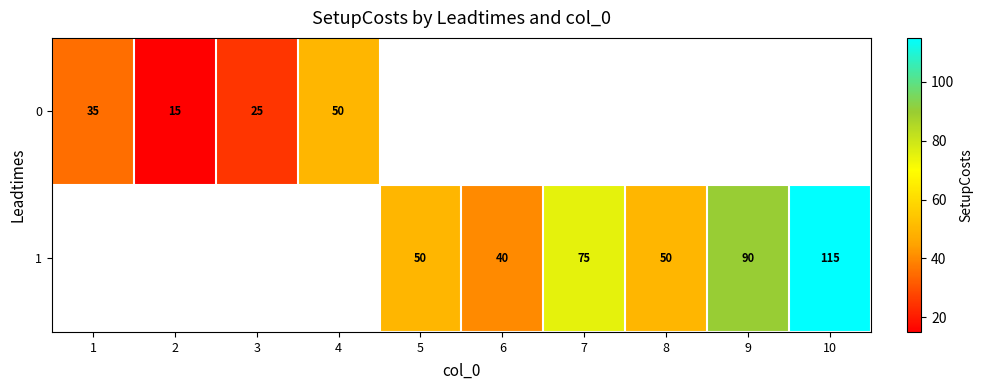

What is the difference between the 0 values at 3 and 2?

10